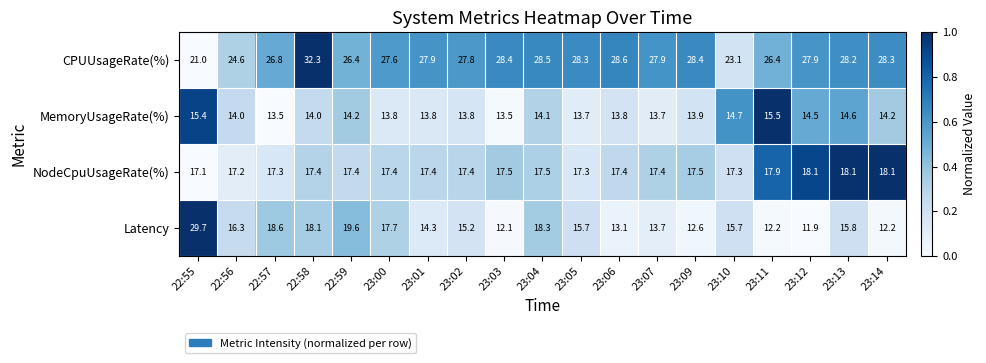

What is the greatest value displayed?

32.3